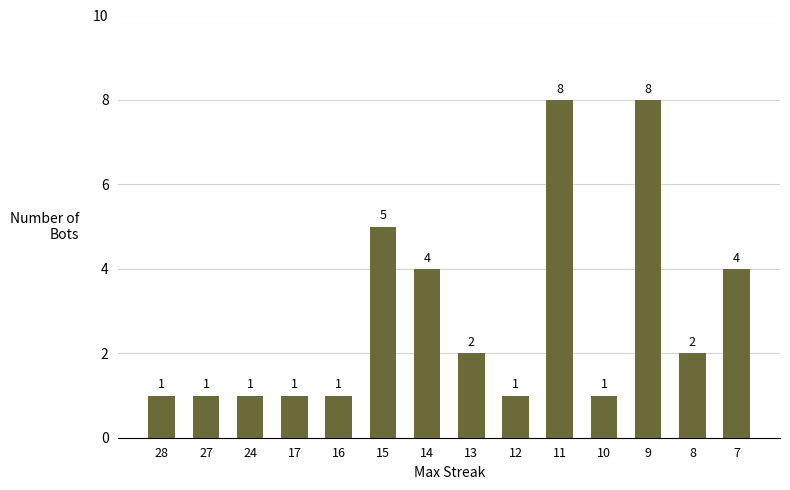

What is the greatest value displayed?

8